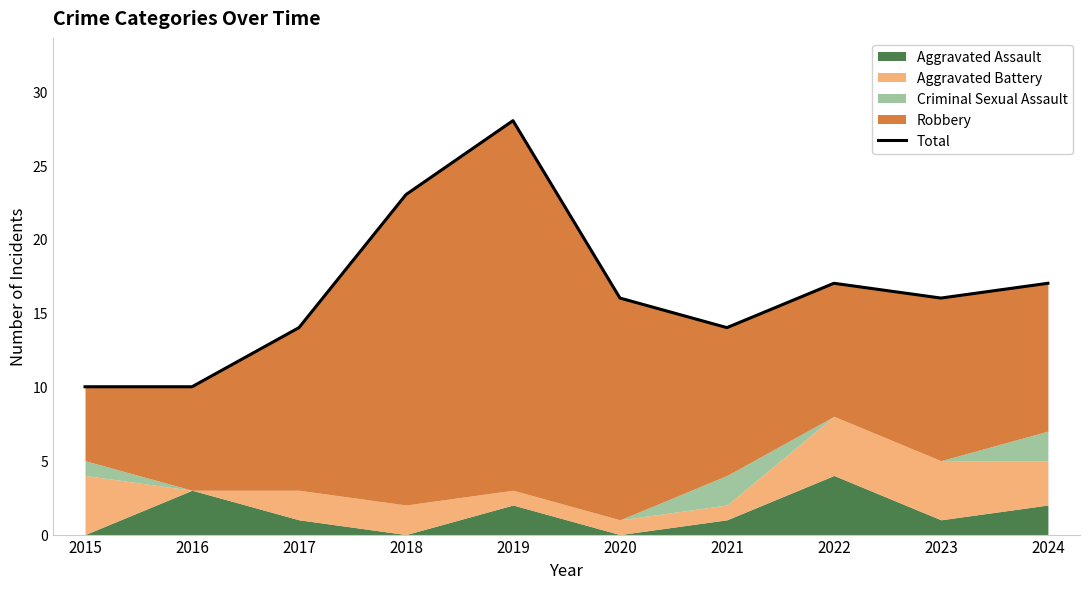

Reading left to right, transcribe all the data shown in this chart.

2015=10	2016=10	2017=14	2018=23	2019=28	2020=16	2021=14	2022=17	2023=16	2024=17